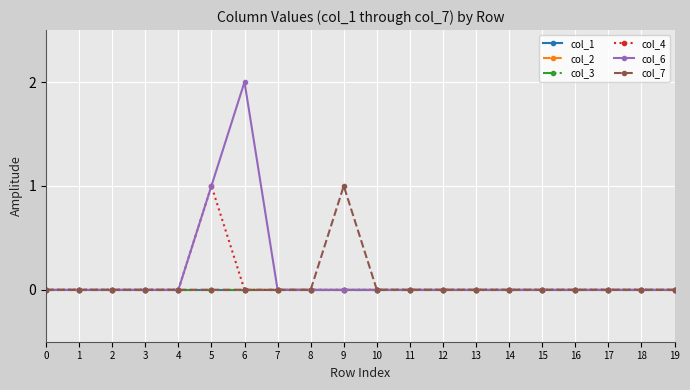

Which series has the largest total across all categories?

col_6